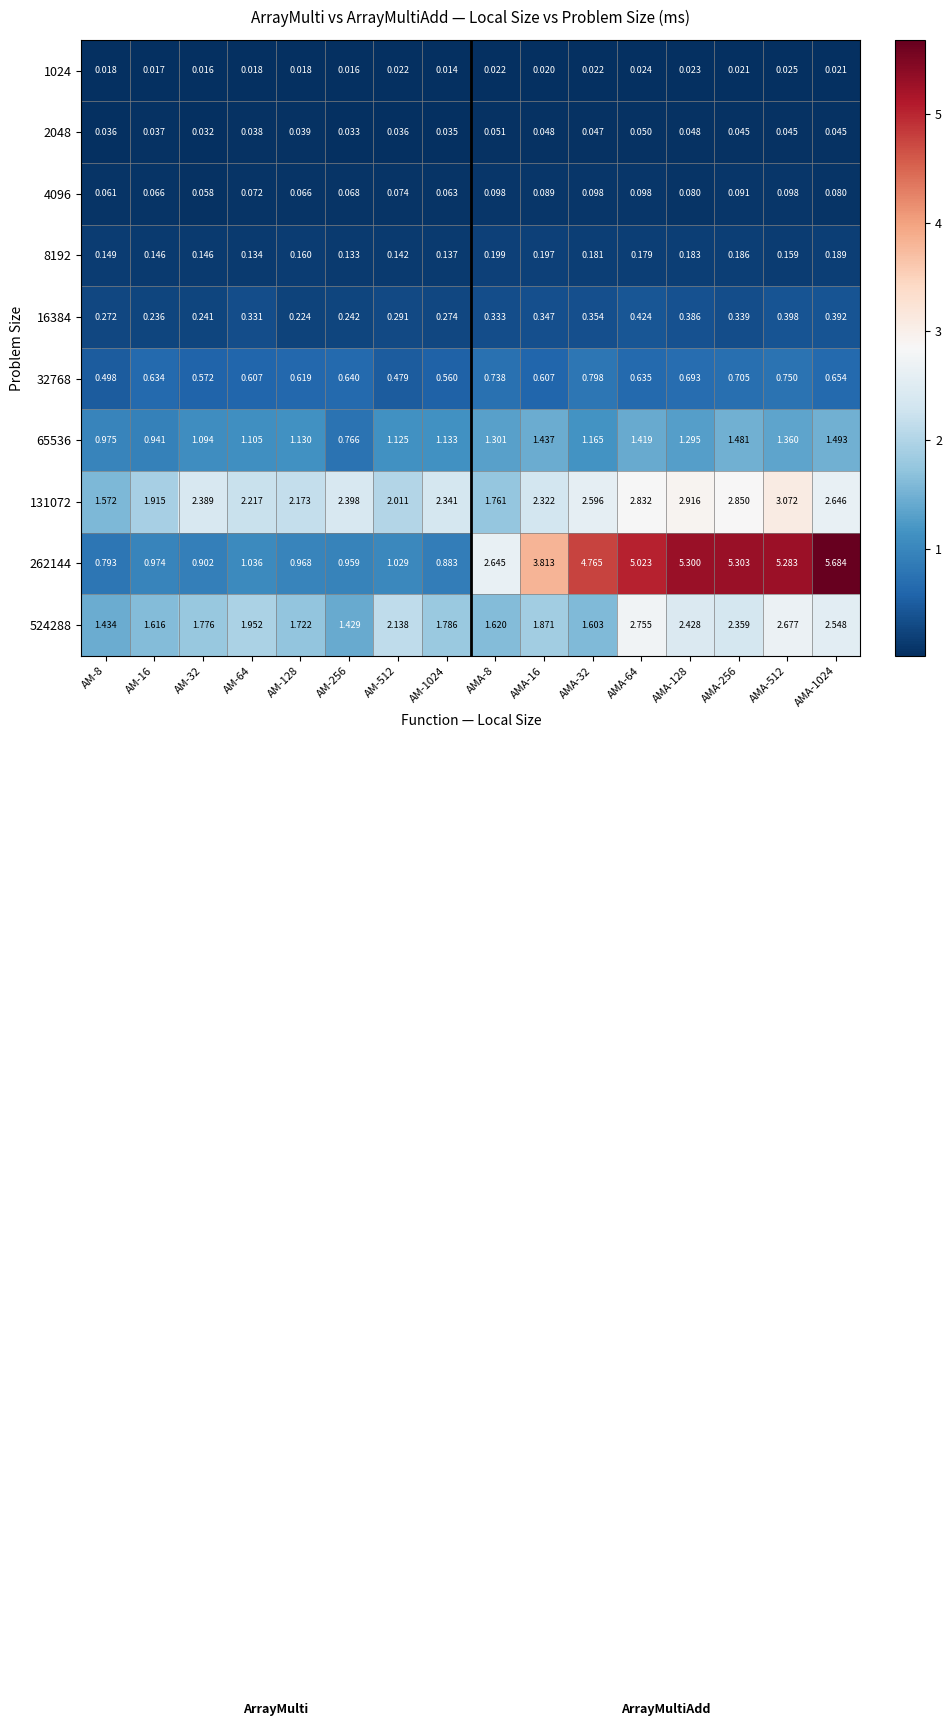

Is the value of 1024 at AMA-128 greater than the value of 32768 at AMA-32?

No